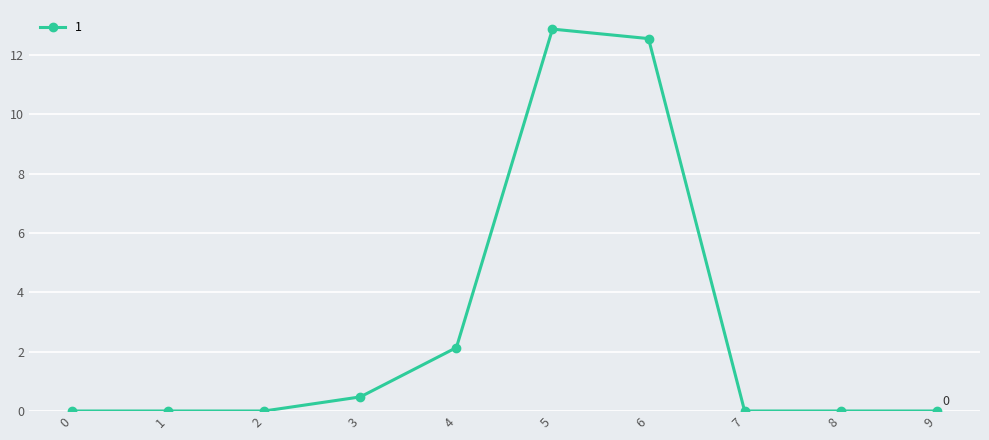

The value at 9 is 0.0. True or false?

True